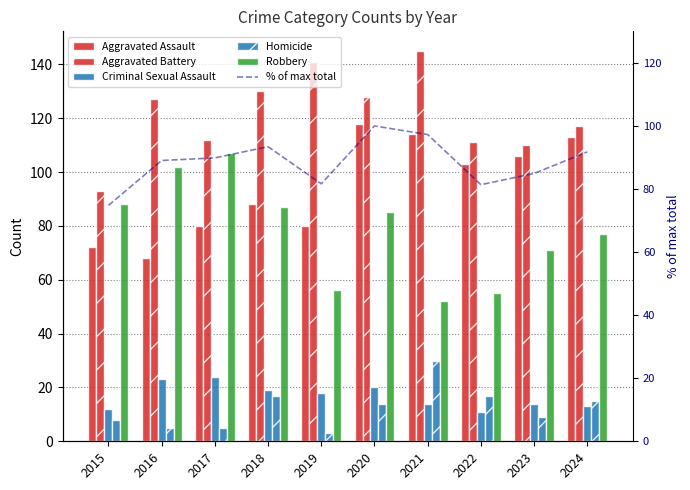

How many data points in Aggravated Assault are above 103?

4